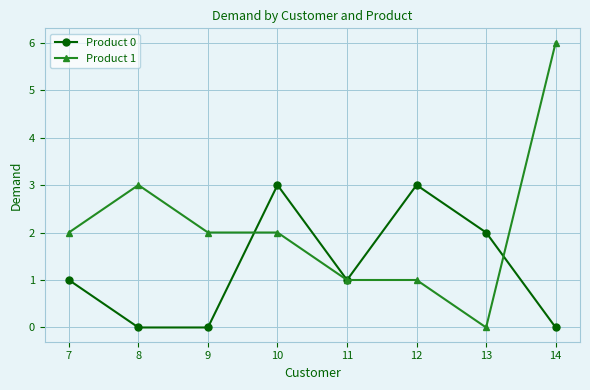

The value of Product 1 at 13 is 0. True or false?

True